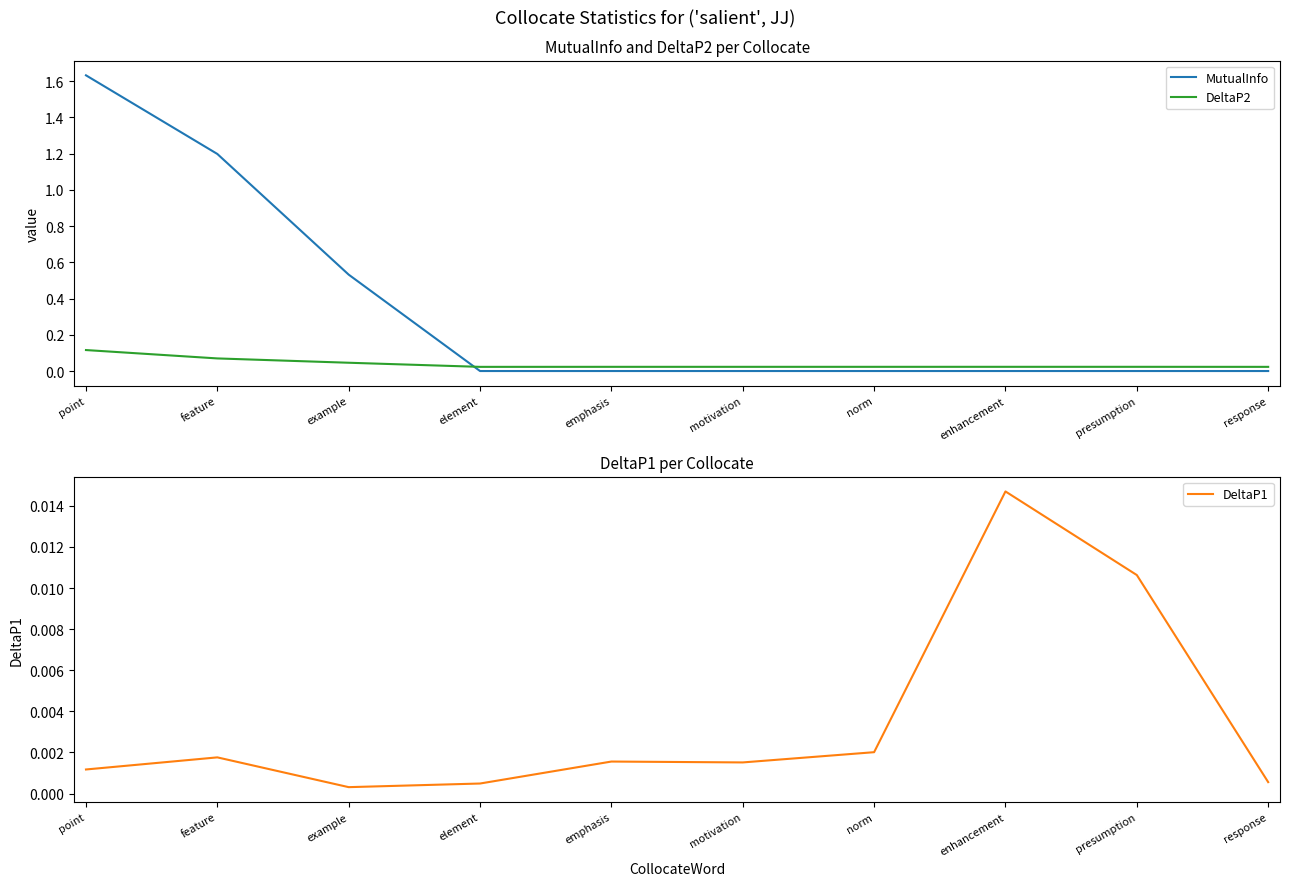

What are all the series names shown in the legend?

MutualInfo, DeltaP2, DeltaP1